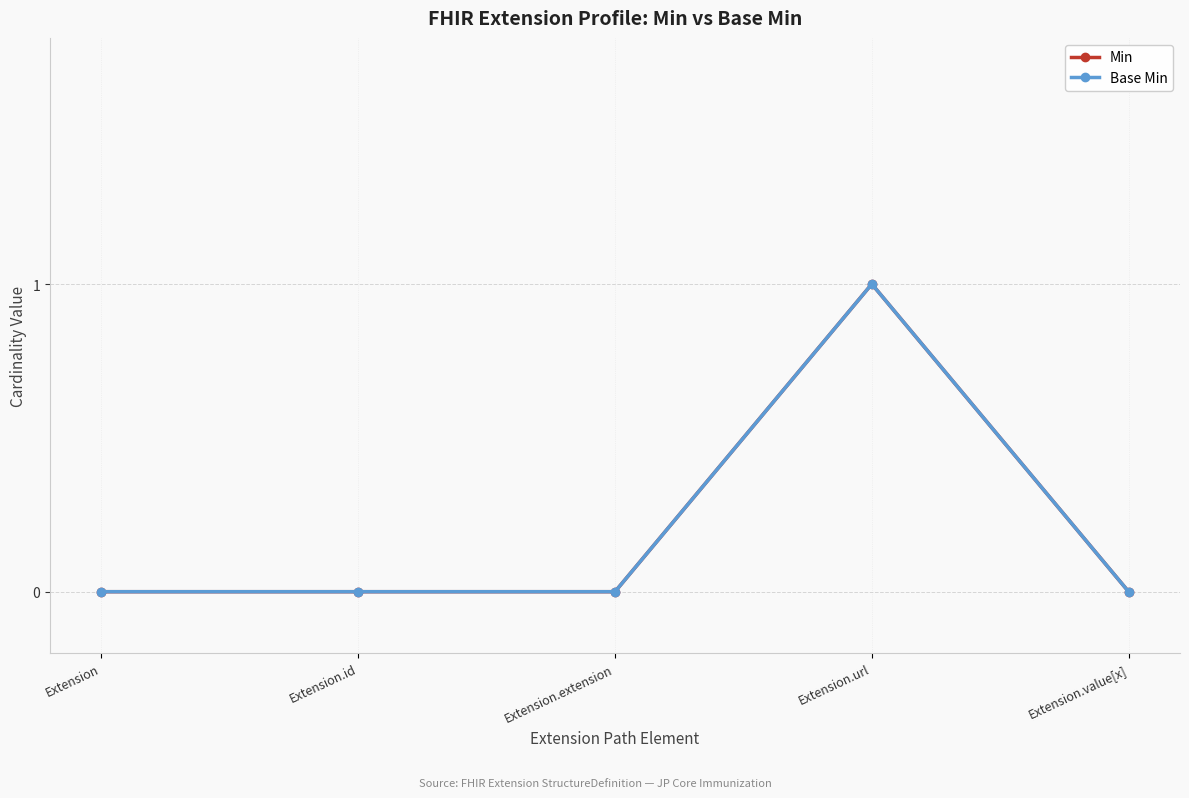

Is this an area chart (filled region under the line)?

No